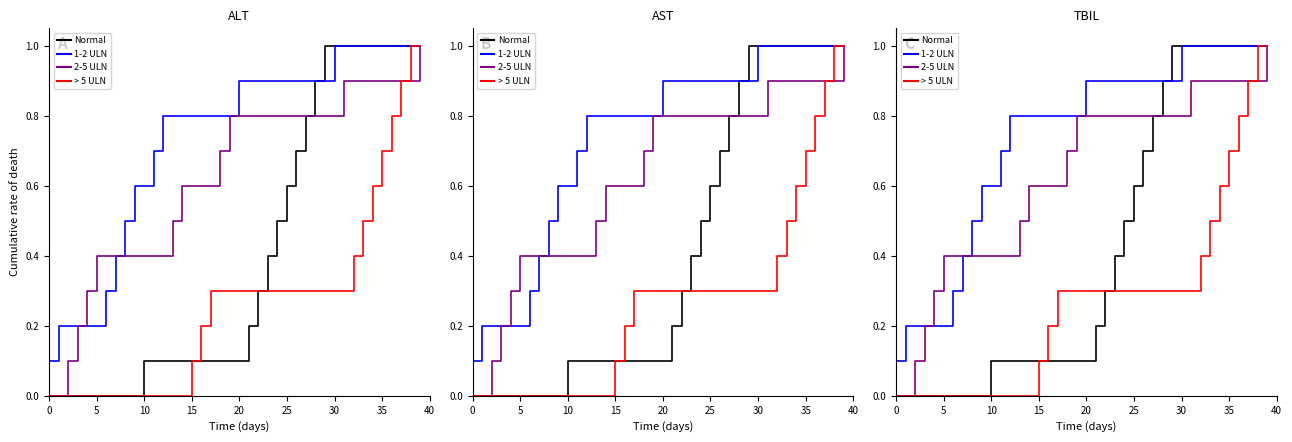

Is it true that Normal equals 1.0 at 34?

True